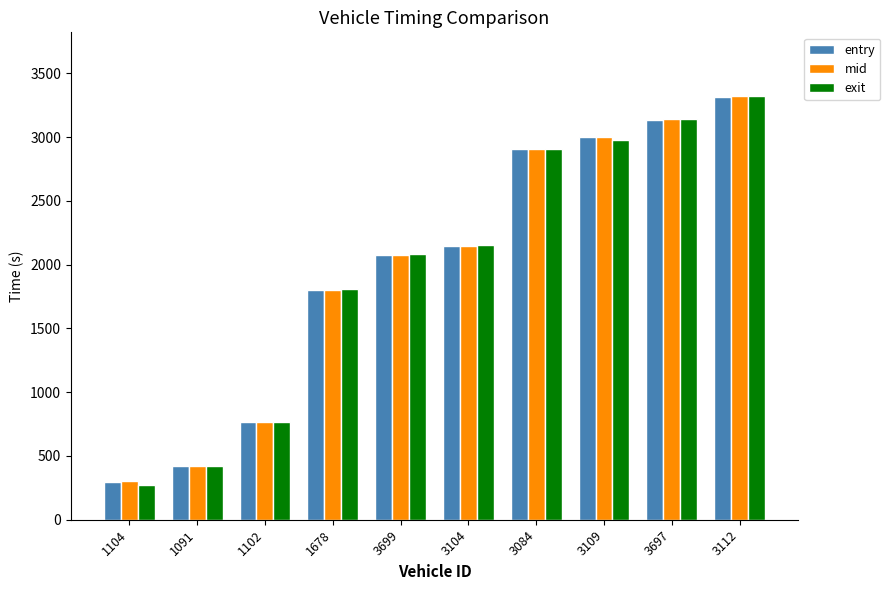

What is the difference between the entry values at 3084 and 3109?

95.9